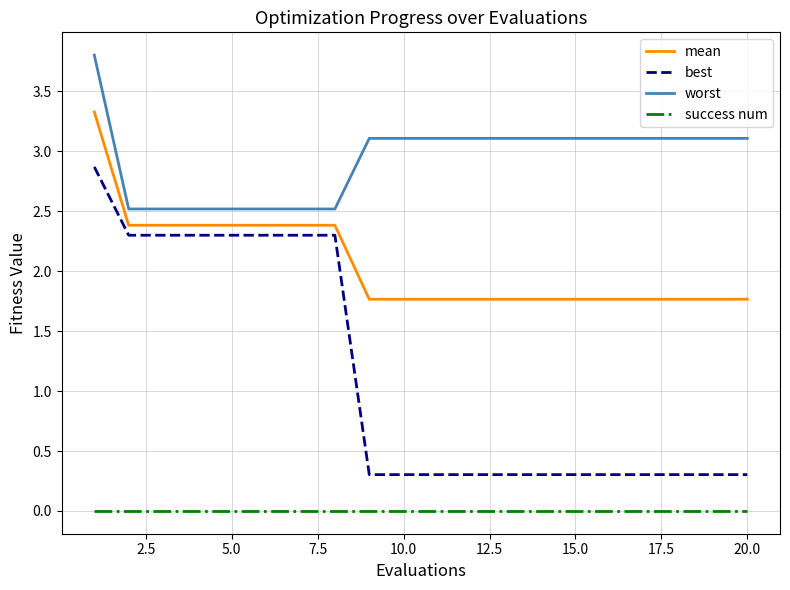

Which series has the largest range (max minus min)?

best